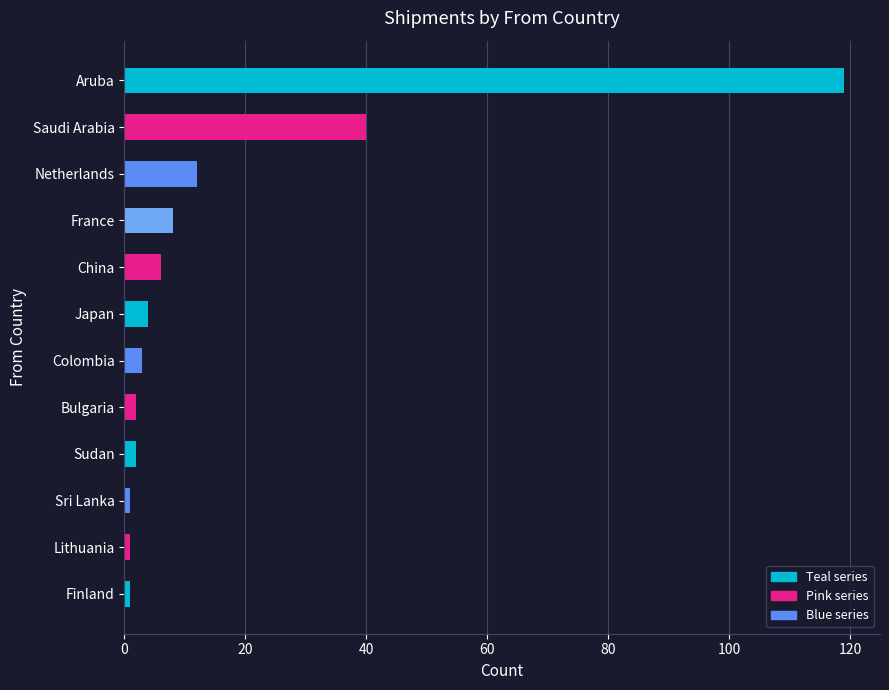

Reading top to bottom, list all the values displayed in this chart.

Aruba=119	Saudi Arabia=40	Netherlands=12	France=8	China=6	Japan=4	Colombia=3	Bulgaria=2	Sudan=2	Sri Lanka=1	Lithuania=1	Finland=1